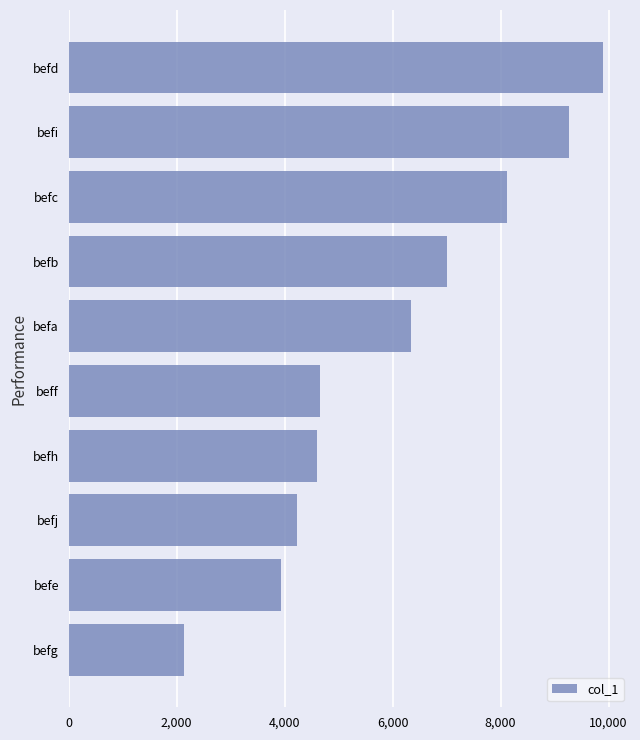

How many bars are there in total?

10